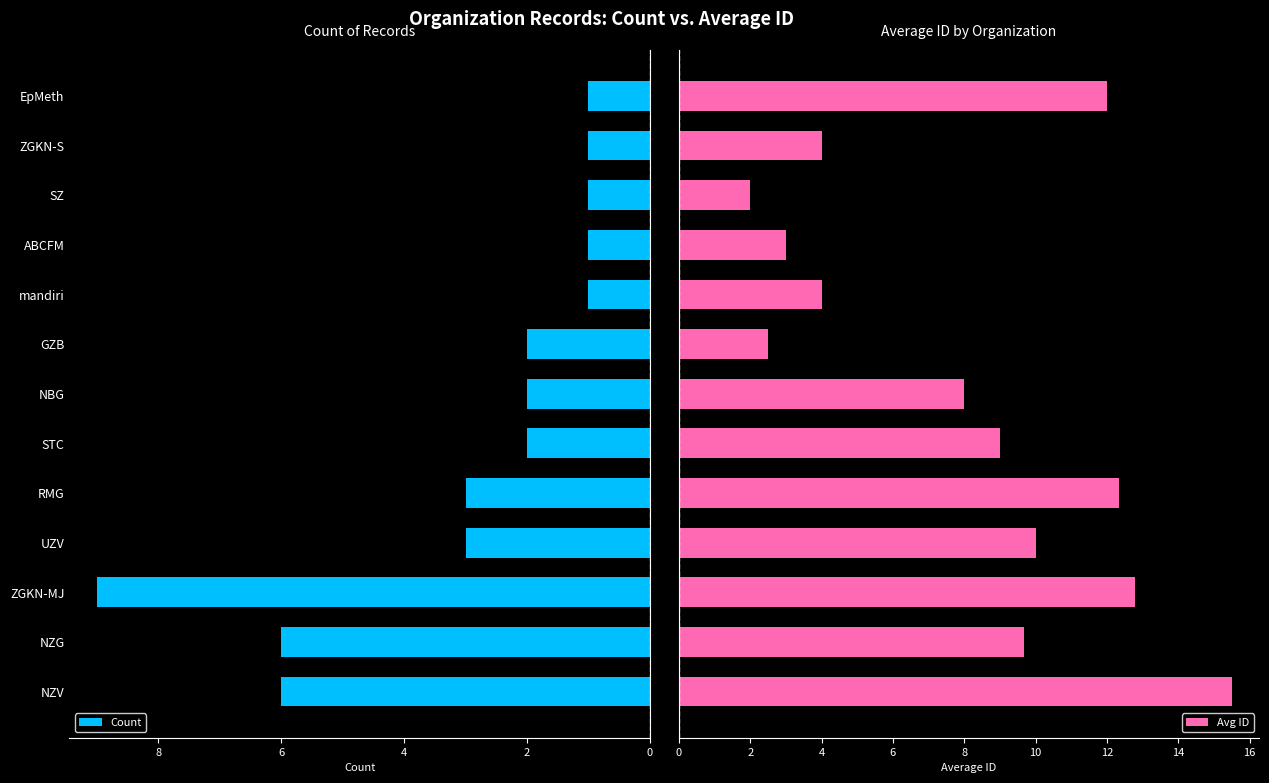

True or false: Count has a value of 2.6 at GZB.

False